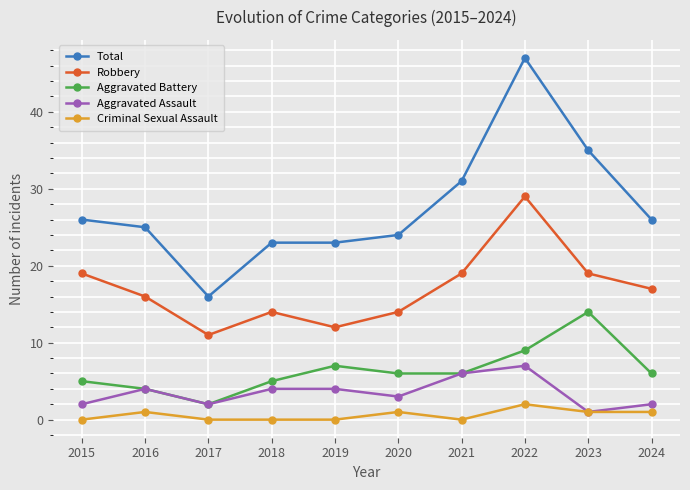

Where is the first local minimum for Total?

2017